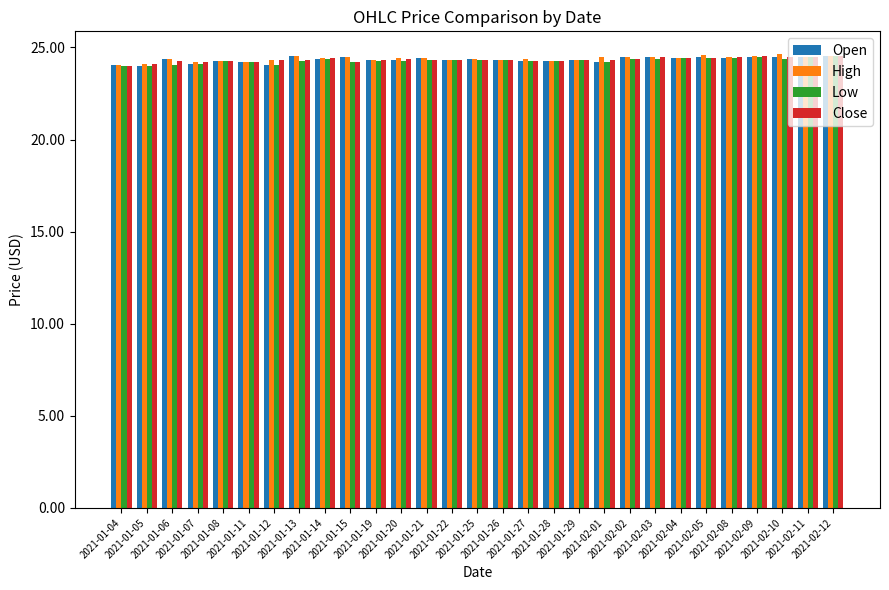

What is the label of the 15th bar from the right?

2021-01-25